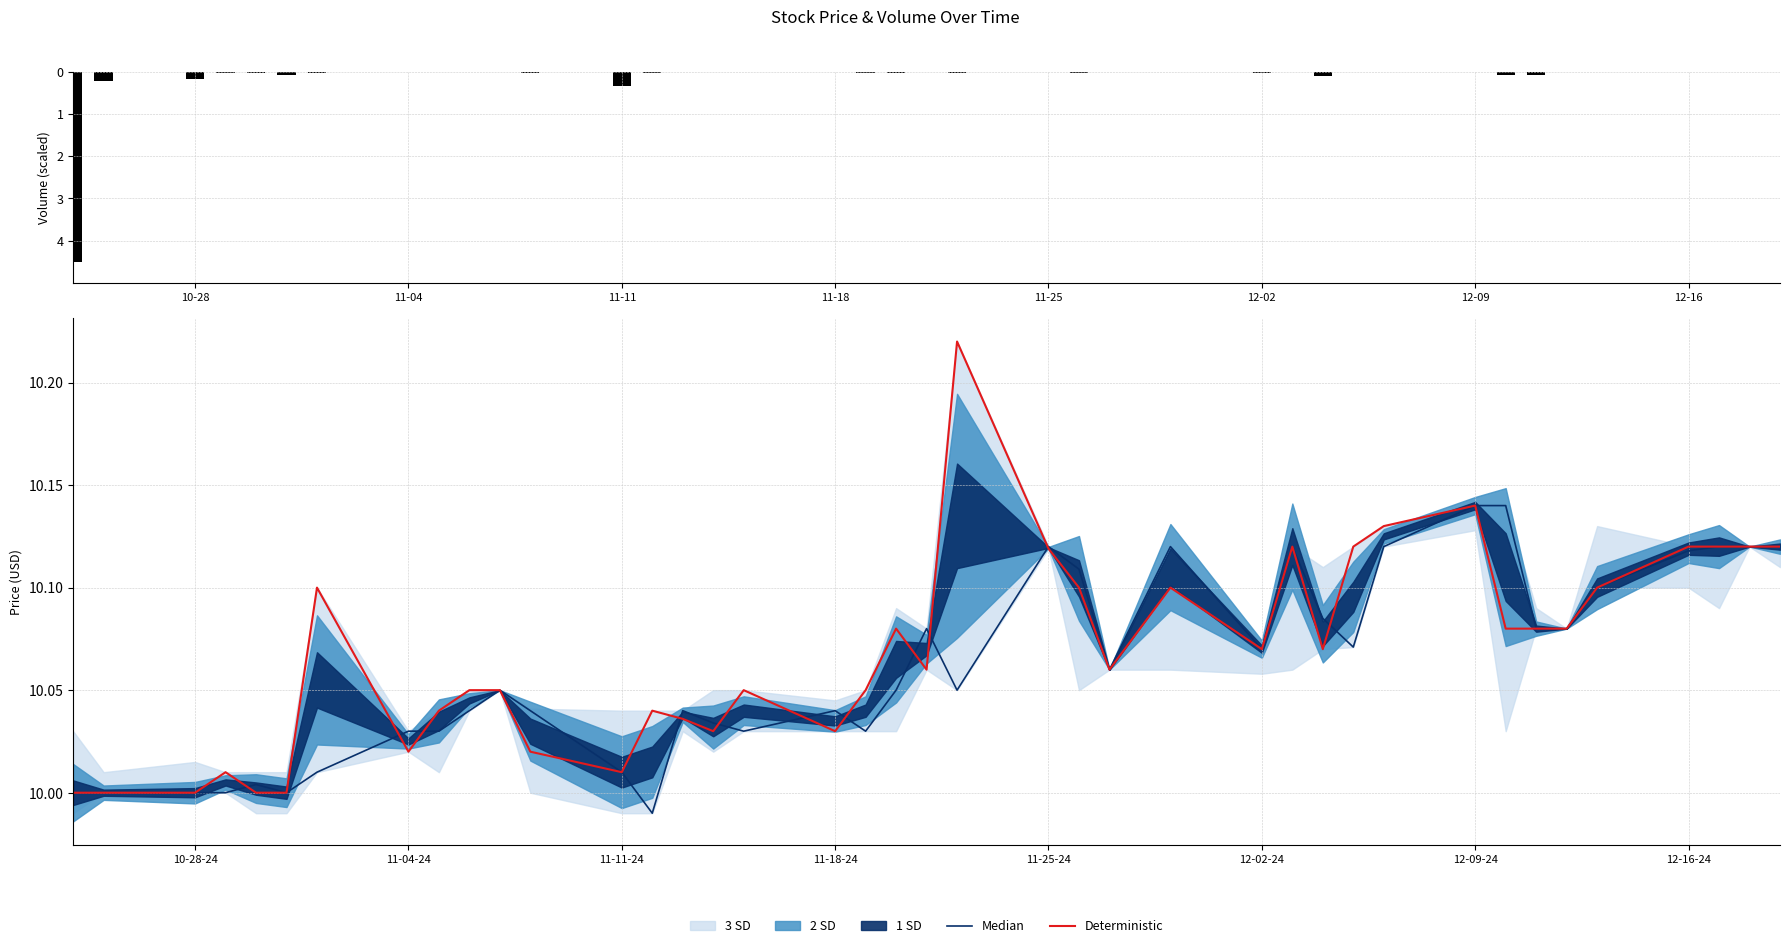

Reading right to left, list all the values displayed in this chart.

Volume: -0.0	-0.0	-0.0	-0.0	-0.0	0.0	-0.1	-0.1	-0.0	-0.0	-0.0	-0.1	-0.0	-0.0	-0.0	-0.0	-0.0	-0.0	-0.0	-0.0	-0.0	-0.0	-0.0	-0.0	-0.0	-0.0	-0.0	-0.3	-0.0	0.0	-0.0	-0.0	-0.0	-0.0	-0.1	-0.0	-0.0	-0.2	-0.2	-4.5
Median: 10.1	10.1	10.1	10.1	10.1	10.1	10.1	10.1	10.1	10.1	10.1	10.1	10.1	10.1	10.1	10.1	10.1	10.1	10.1	10.1	10.1	10.0	10.0	10.0	10.0	10.0	10.0	10.0	10.0	10.1	10.0	10.0	10.0	10.0	10.0	10.0	10.0	10.0	10.0	10.0
Deterministic: 10.1	10.1	10.1	10.1	10.1	10.1	10.1	10.1	10.1	10.1	10.1	10.1	10.1	10.1	10.1	10.1	10.1	10.1	10.2	10.1	10.1	10.1	10.0	10.1	10.0	10.0	10.0	10.0	10.0	10.1	10.1	10.0	10.0	10.1	10.0	10.0	10.0	10.0	10.0	10.0